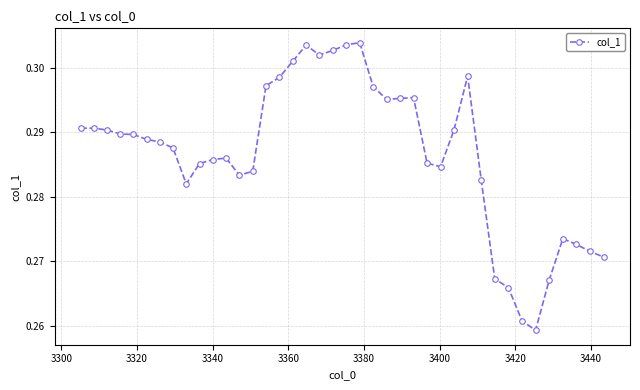

What is the sum of all values?

11.5